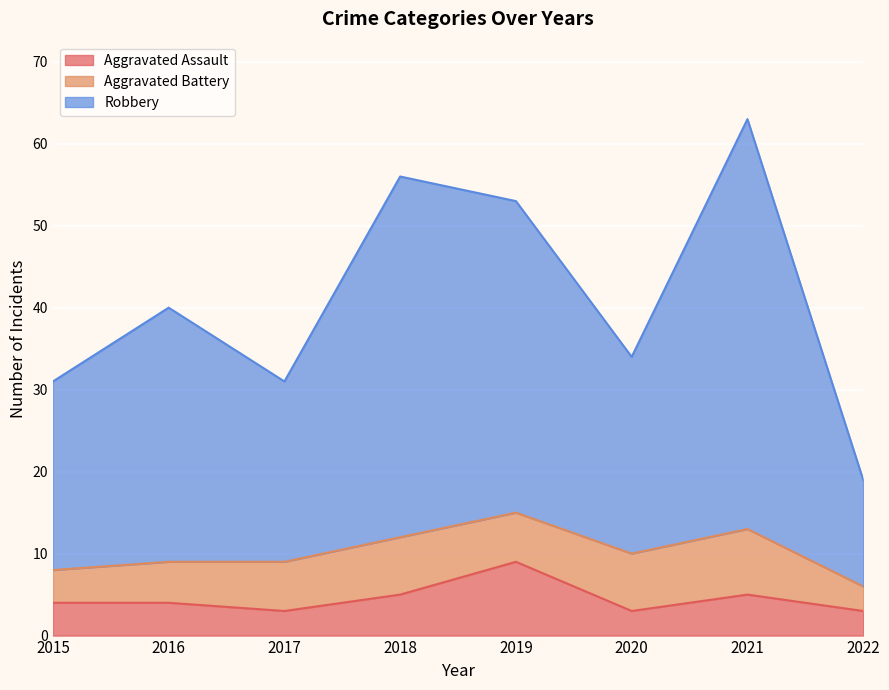

True or false: Robbery and Aggravated Assault cross at least once.

False